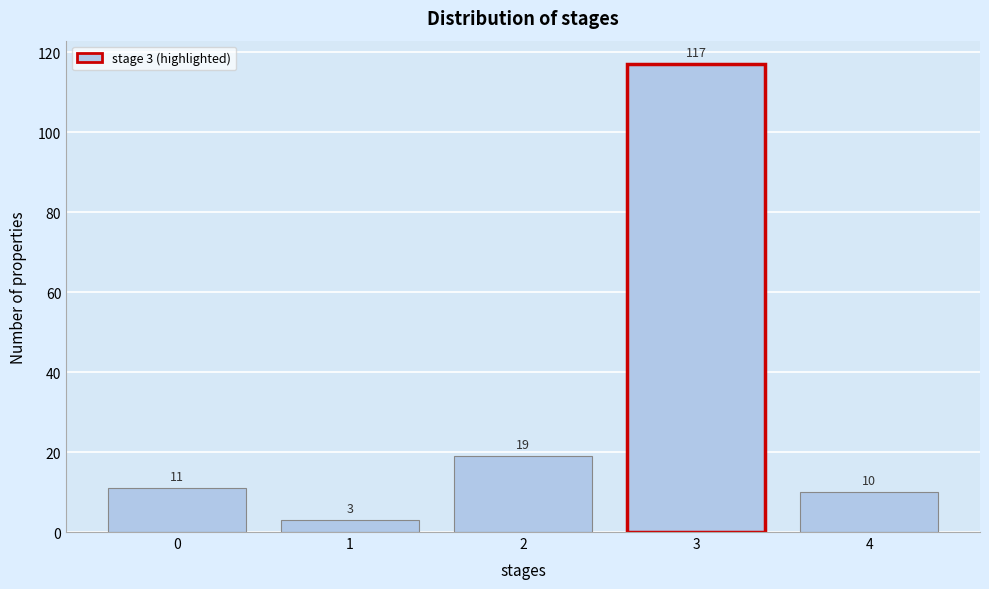

Reading left to right, what are all the values shown in this chart?

0=11	1=3	2=19	3=117	4=10